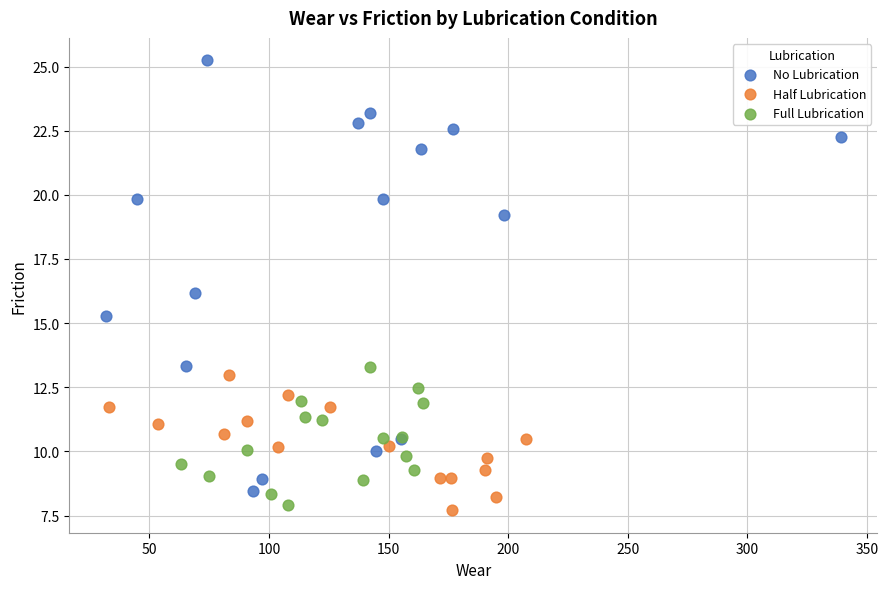

Which series reaches the maximum Y coordinate?

No Lubrication